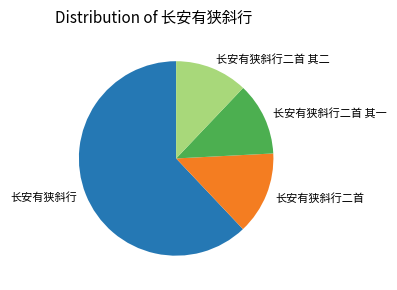

The 长安有狭斜行二首 其二 slice represents 12% of the pie. True or false?

True